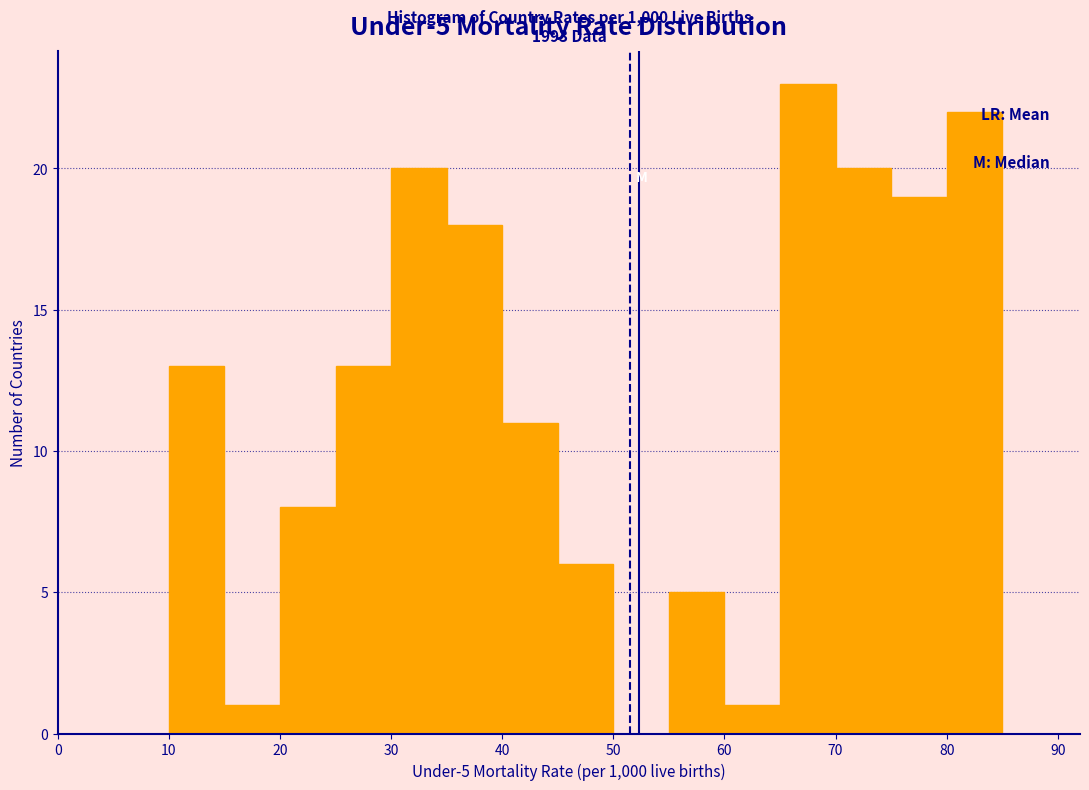

Over which range of the x-axis is the bar tallest?

65 to 70